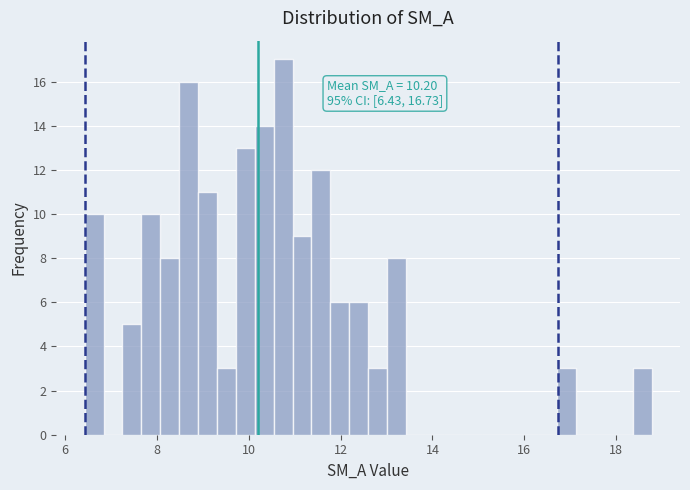

Around what value on the x-axis is the tallest bar? Give the approximate position of its centre, as read against the axis.

10.8